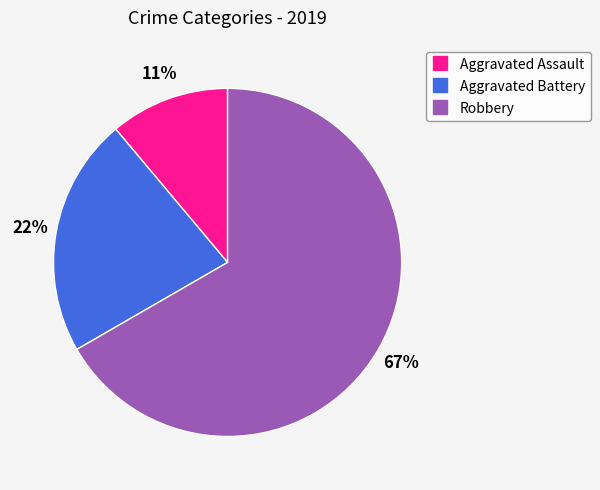

How many segments does this pie chart have?

3